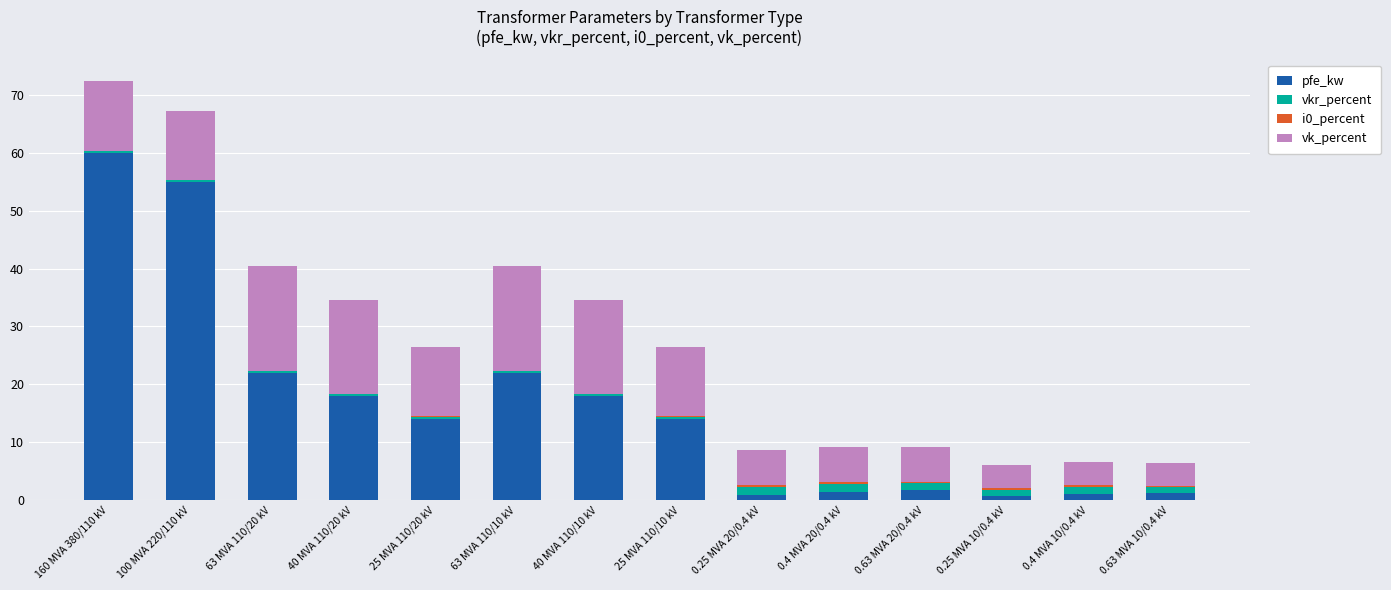

The pfe_kw series shows 9.5 at 40 MVA 110/10 kV. True or false?

False